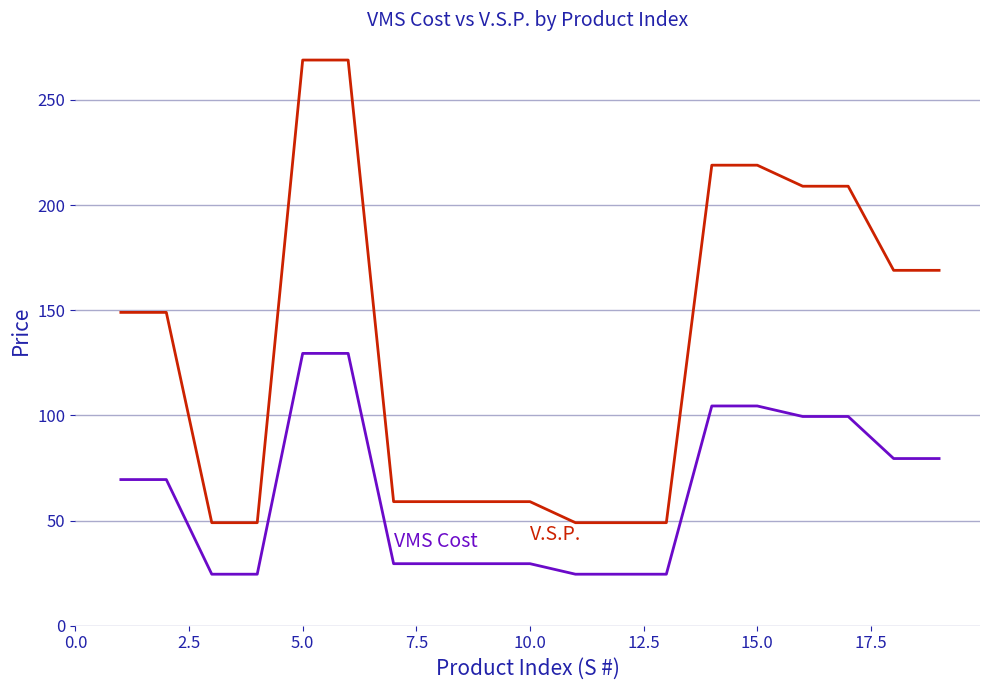

What is the minimum value shown in the chart?

24.5